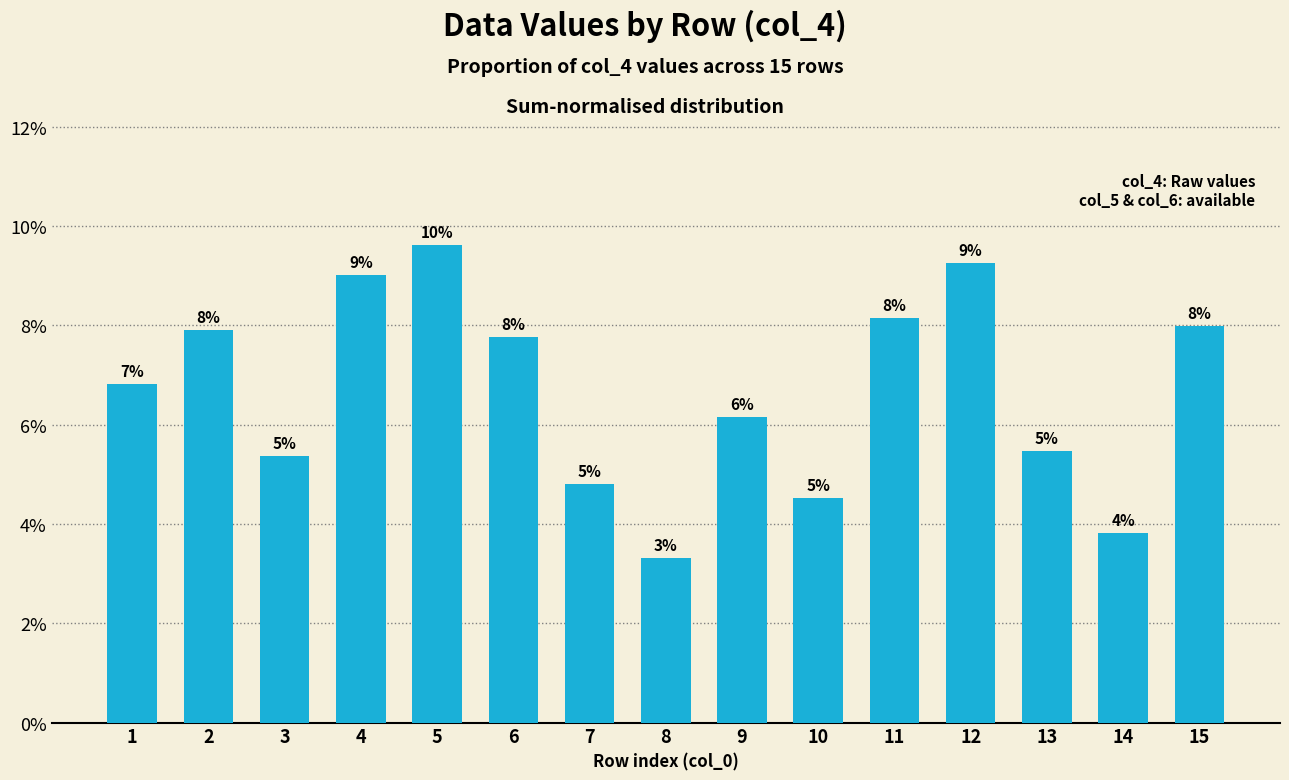

Reading left to right, transcribe all the data shown in this chart.

1=0.1	2=0.1	3=0.1	4=0.1	5=0.1	6=0.1	7=0.0	8=0.0	9=0.1	10=0.0	11=0.1	12=0.1	13=0.1	14=0.0	15=0.1